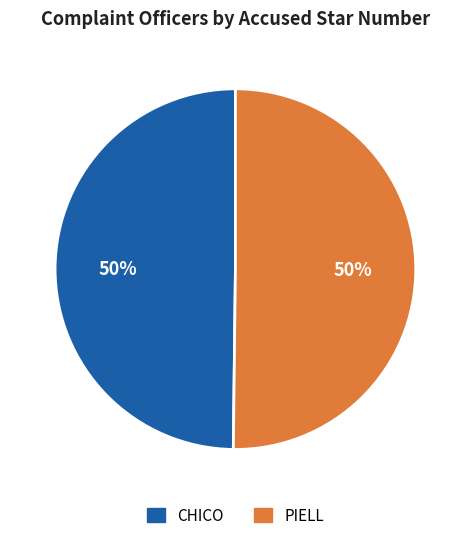

What is the ratio of the value at CHICO to the value at PIELL?

1.0